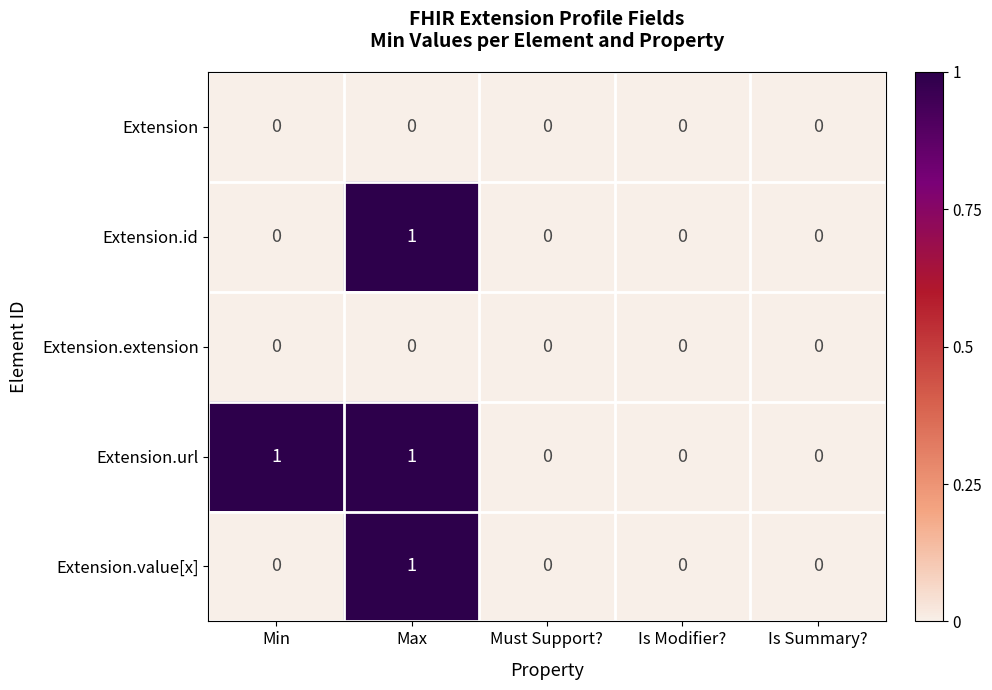

At which category is the sum across all series the highest?

Max